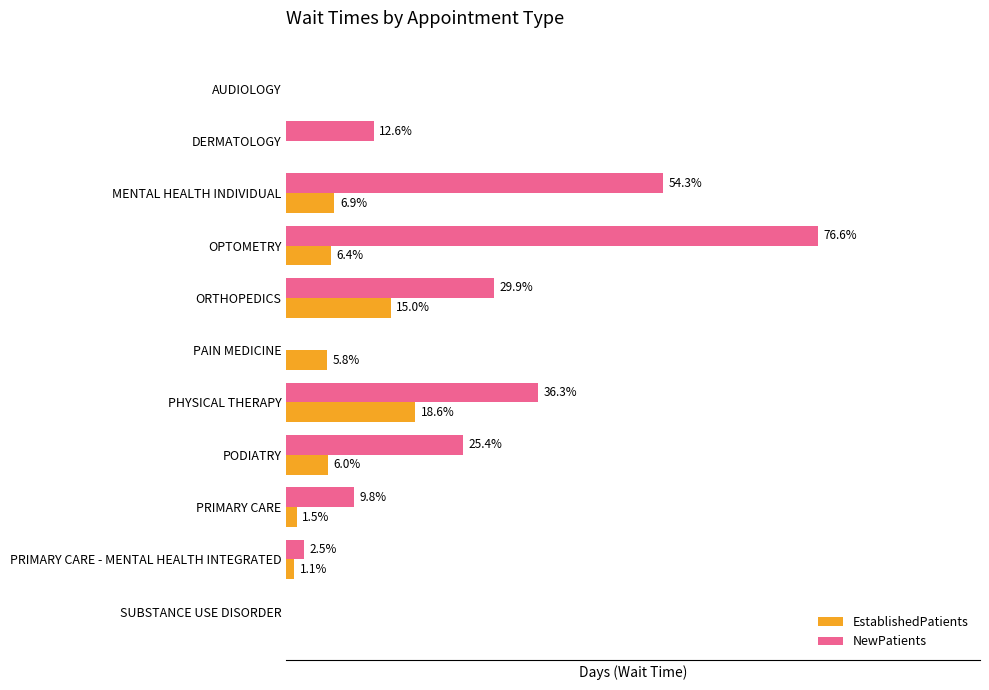

Between DERMATOLOGY and OPTOMETRY, which series saw the biggest shift?

NewPatients